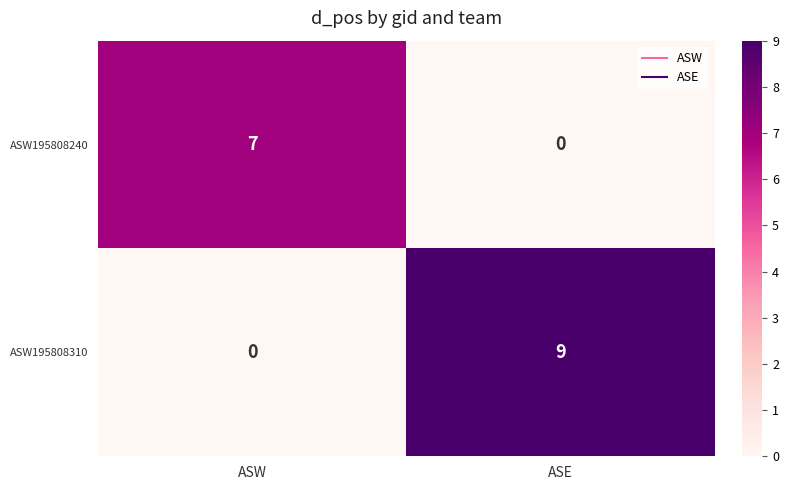

What is the sum of the ASW195808240 values at ASW and ASE?

7